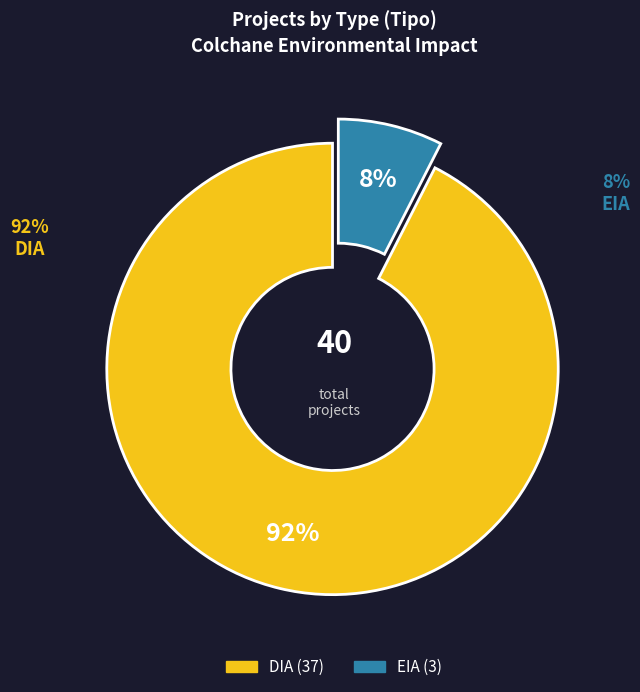

Does EIA represent more than half of the total?

No